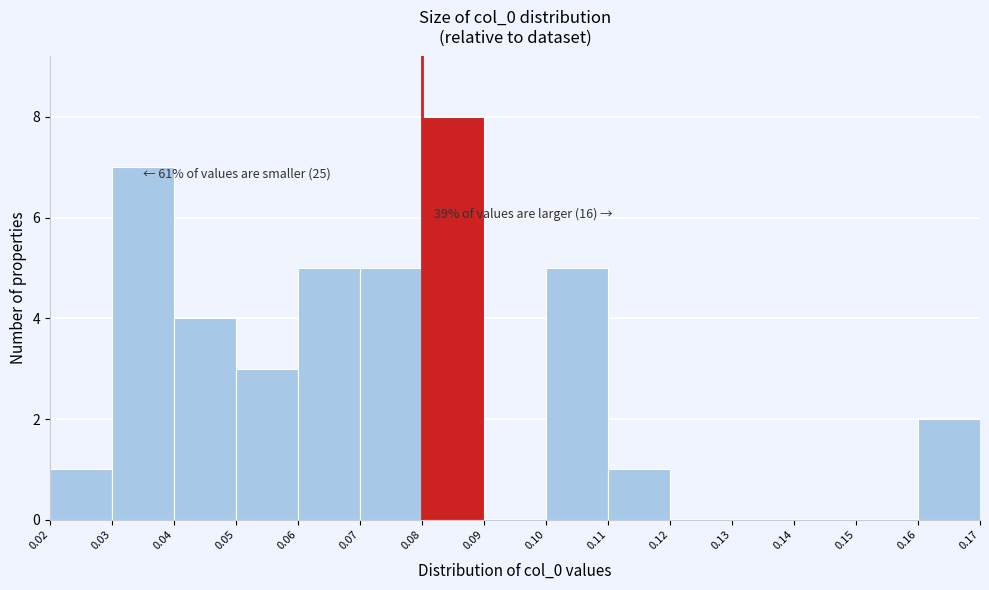

Which range on the x-axis has the tallest bar?

0.08 to 0.09